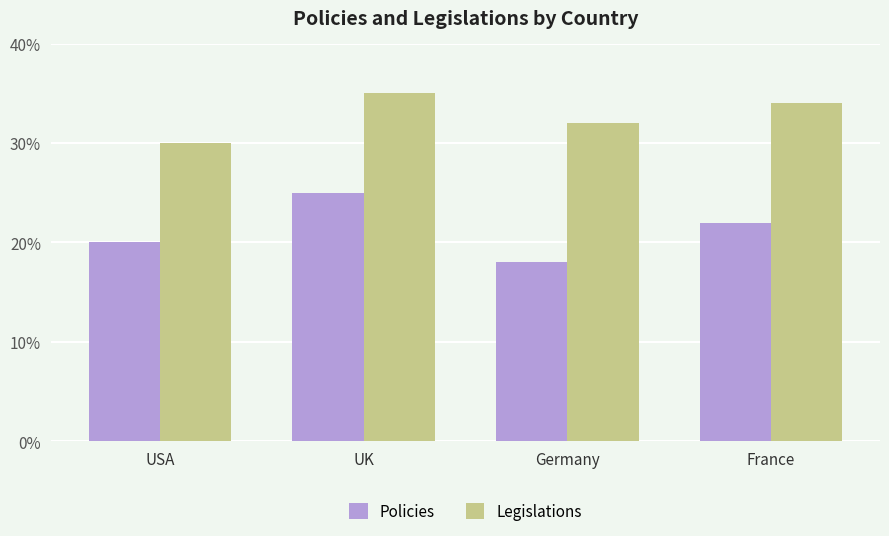

Is the value of Policies at France greater than the value of Legislations at France?

No